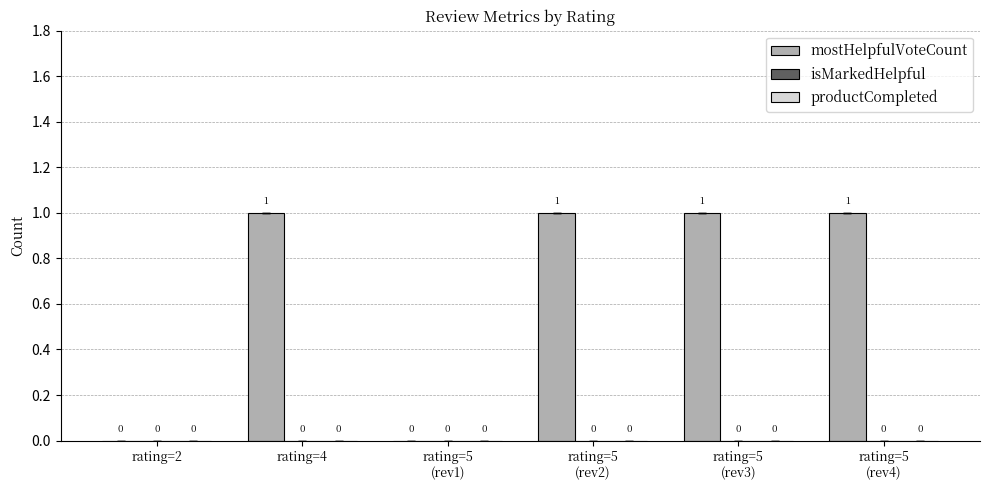

Is it true that the value at rating=4 is 1?

True